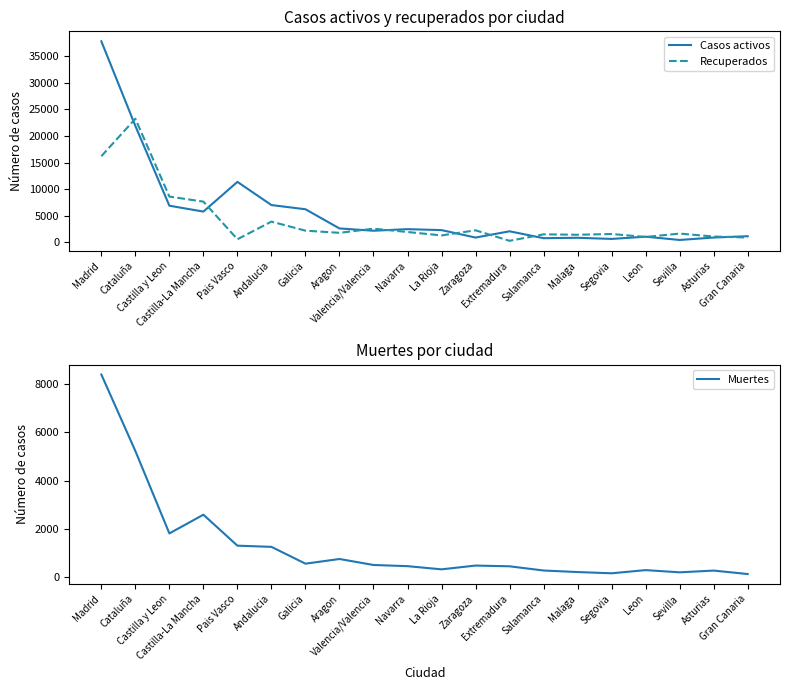

Does the chart display data point markers on the line(s)?

No